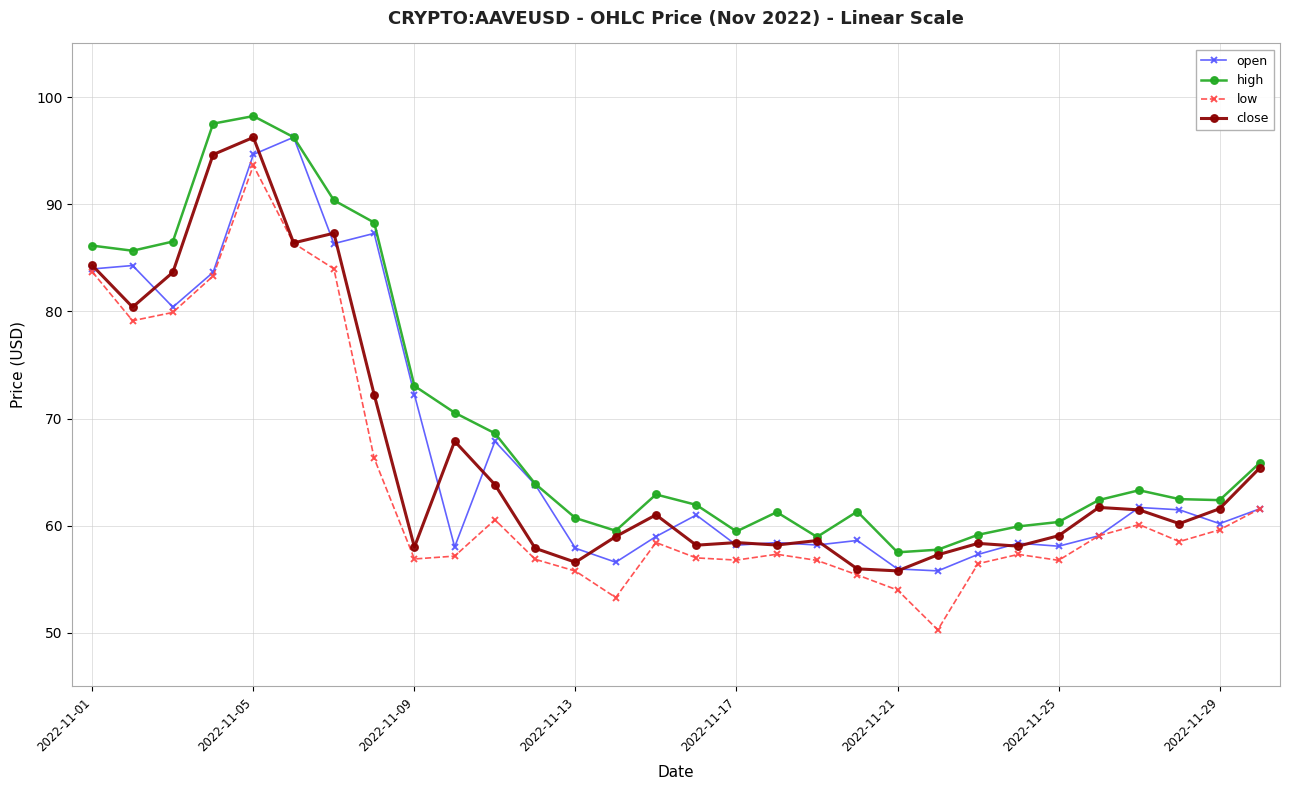

Is this an area chart (filled region under the line)?

No